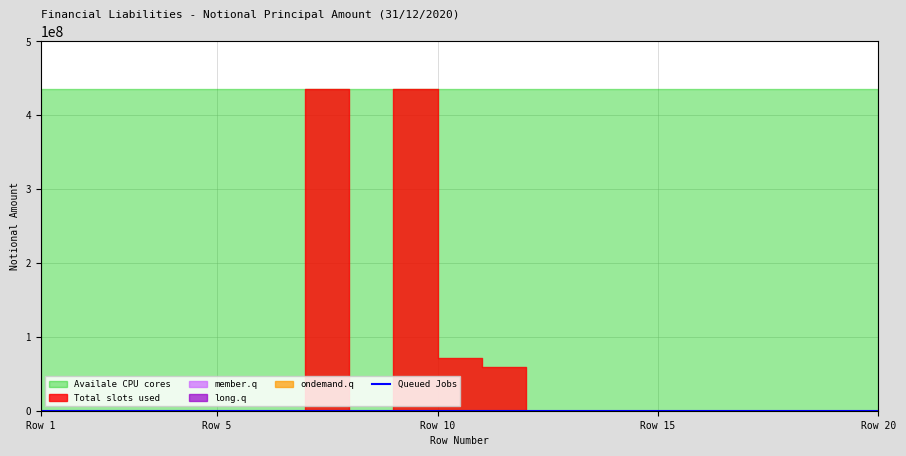

Rank the series at 5 from highest to lowest value.

Availale CPU cores, Total slots used, Queued Jobs, member.q, long.q, ondemand.q